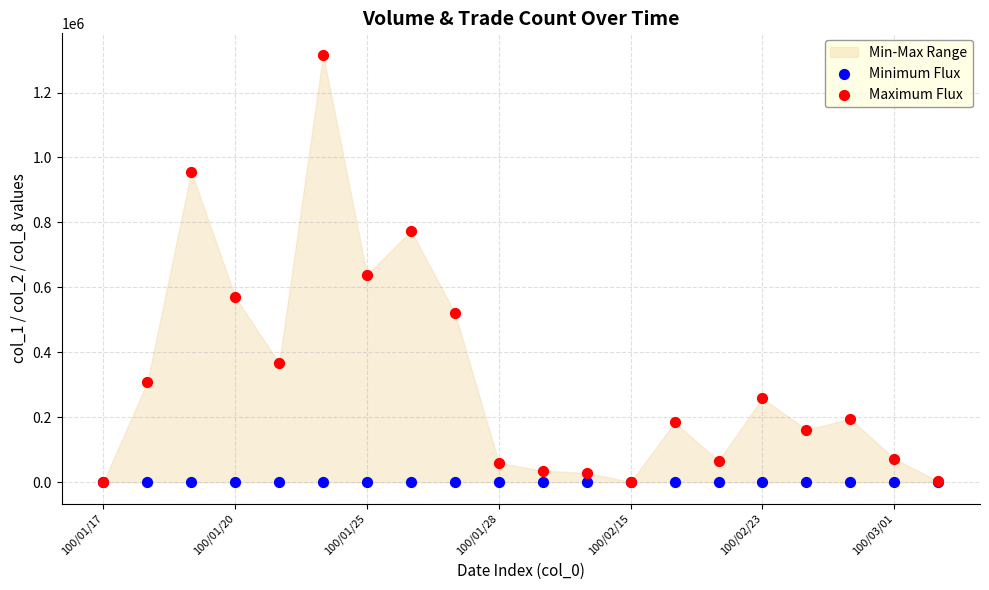

In the Maximum Flux series, what Y value is closest to 658620?

638620